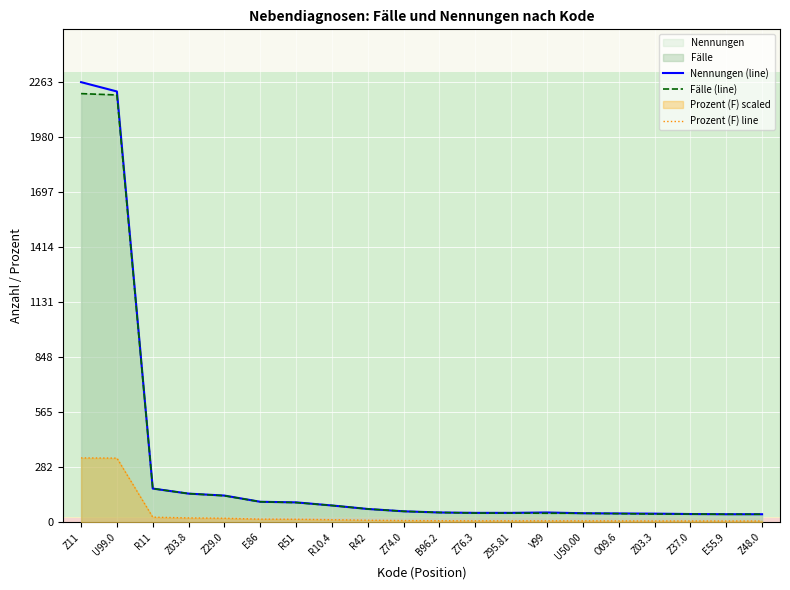

Is the value of Nennungen (line) at E86 greater than the value of Fälle (line) at E86?

No